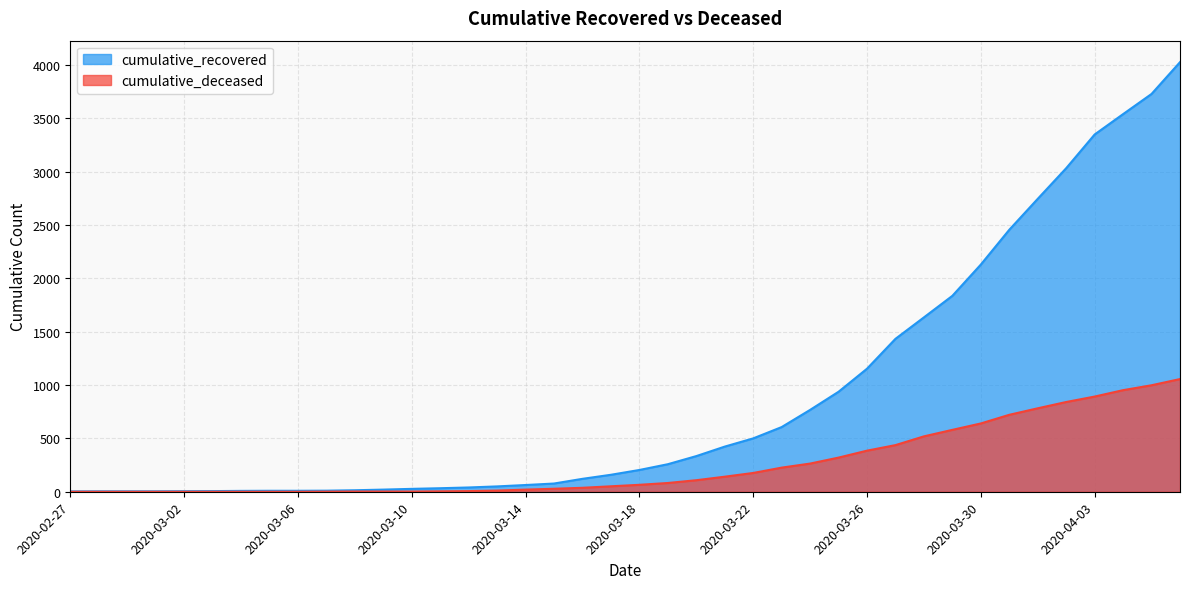

Rank the series by their maximum value, from lowest to highest.

cumulative_deceased, cumulative_recovered